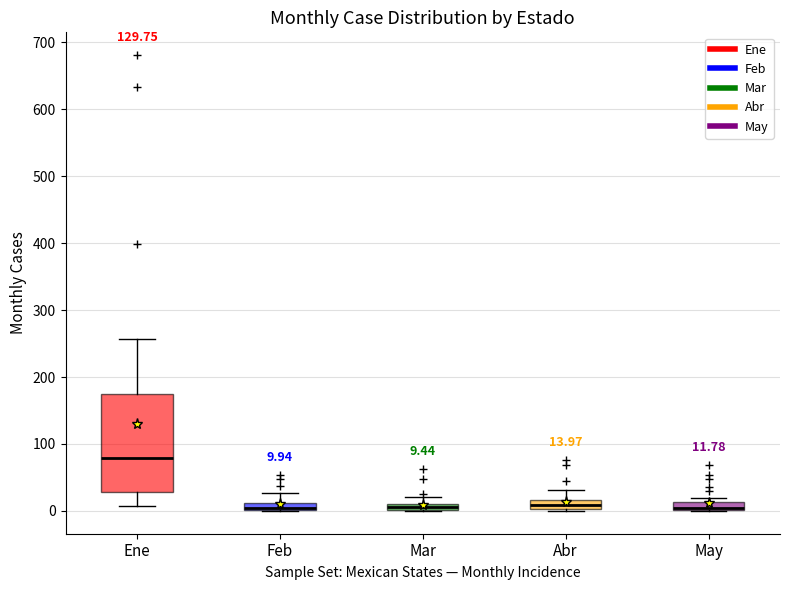

Which box is the tallest, from its lower edge to its upper edge?

Ene